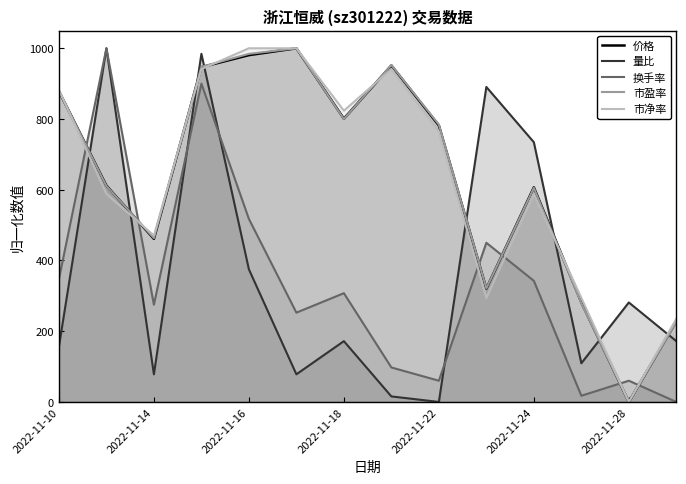

Is it true that 量比 equals 0.0 at 2022-11-22?

True